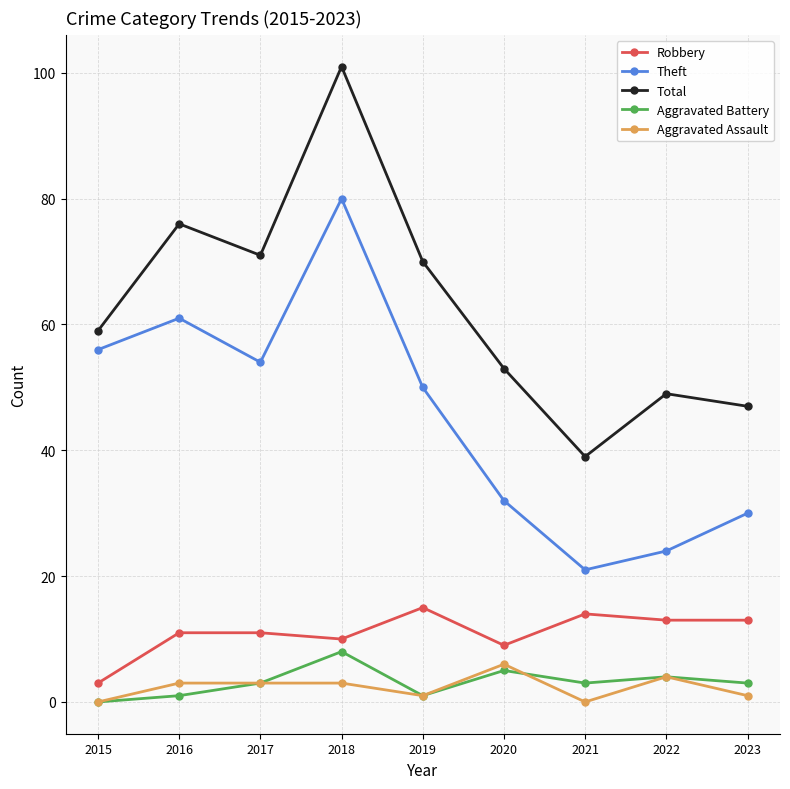

Which category has the highest value across all series?

2018